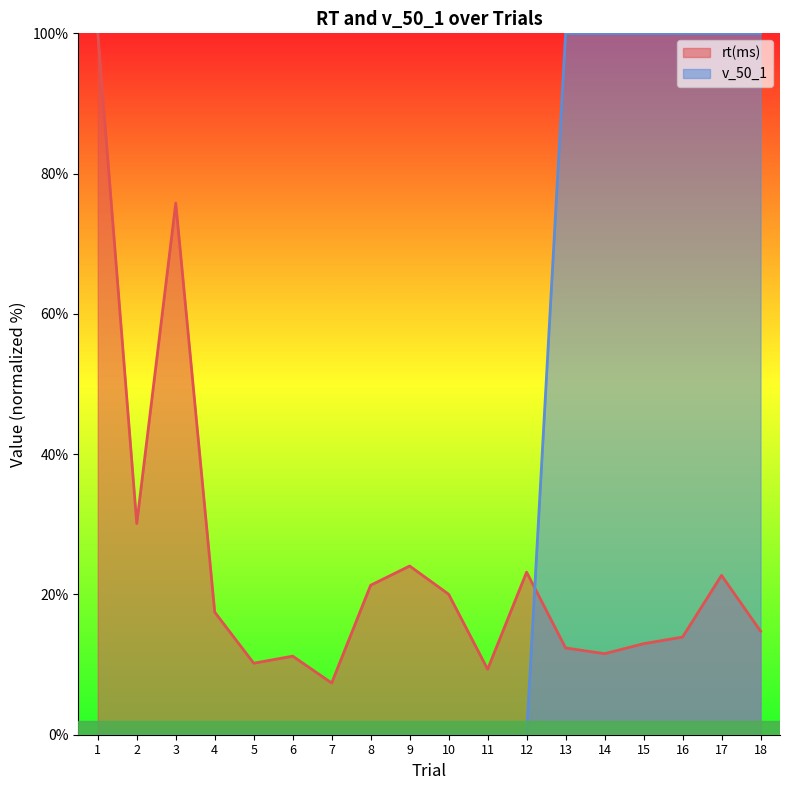

The v_50_1 series shows 155.0 at 13. True or false?

False